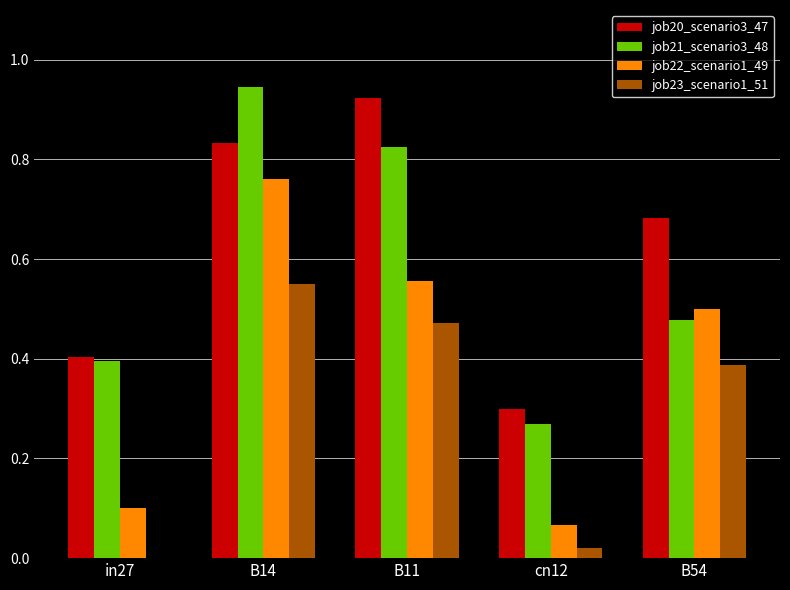

Which label corresponds to the largest value in the chart?

B14